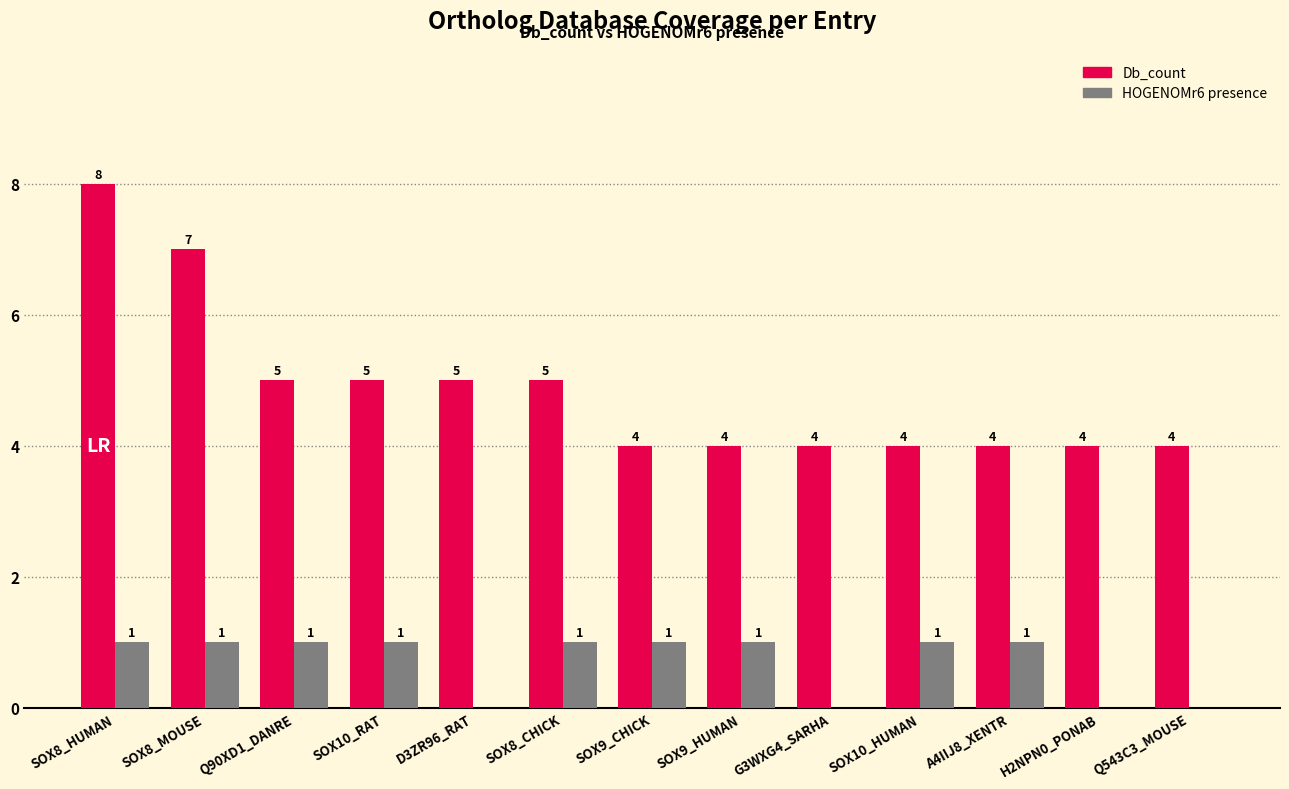

At which category is the sum across all series the highest?

SOX8_HUMAN